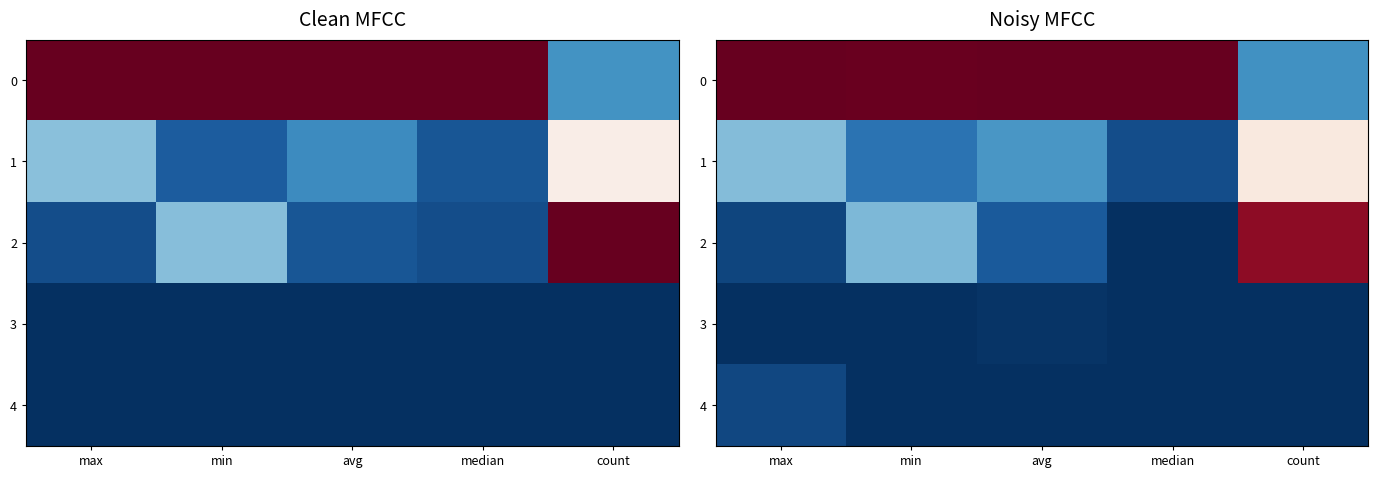

What is the sum of all 2 values?

1.3